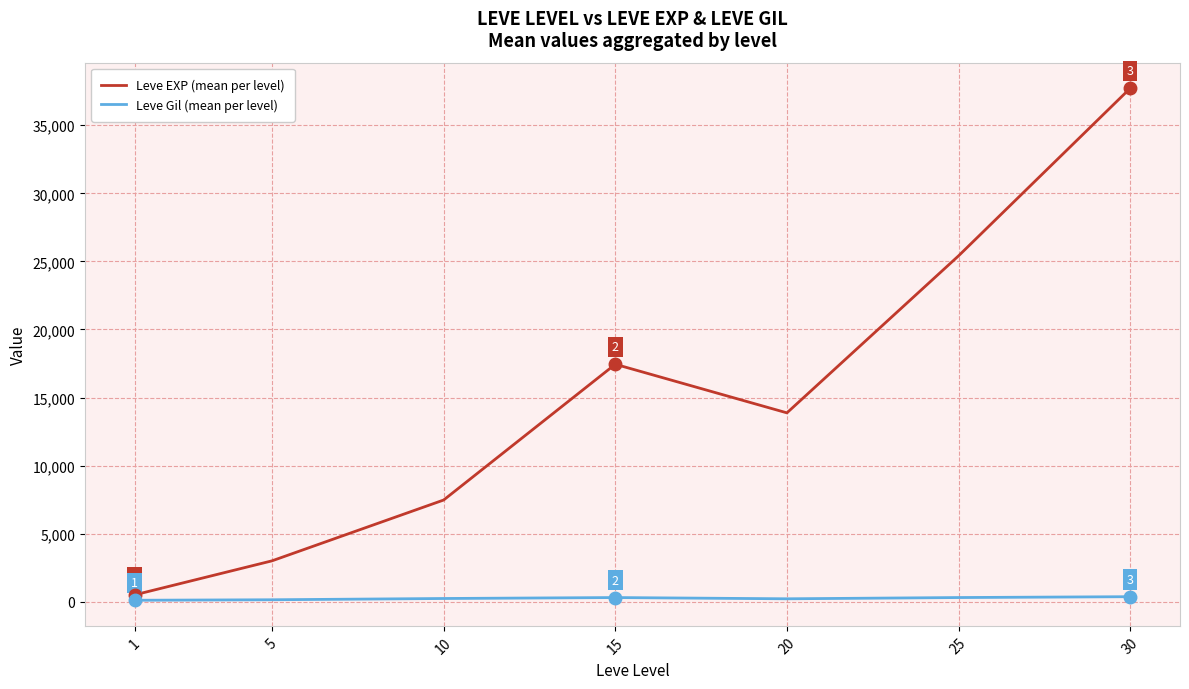

Does the chart display data point markers on the line(s)?

No